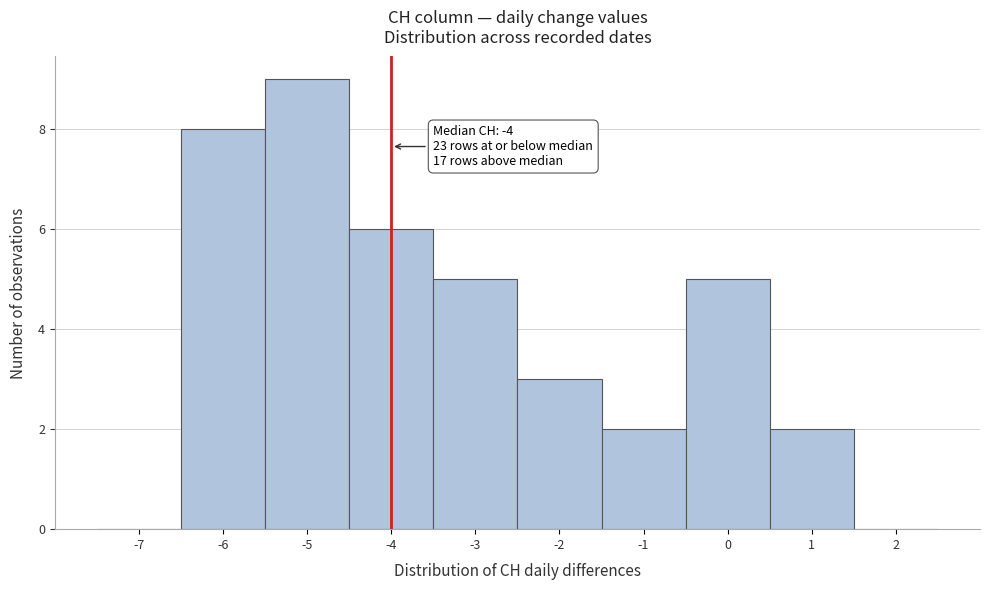

Which range on the x-axis has the tallest bar?

-5.5 to -4.5